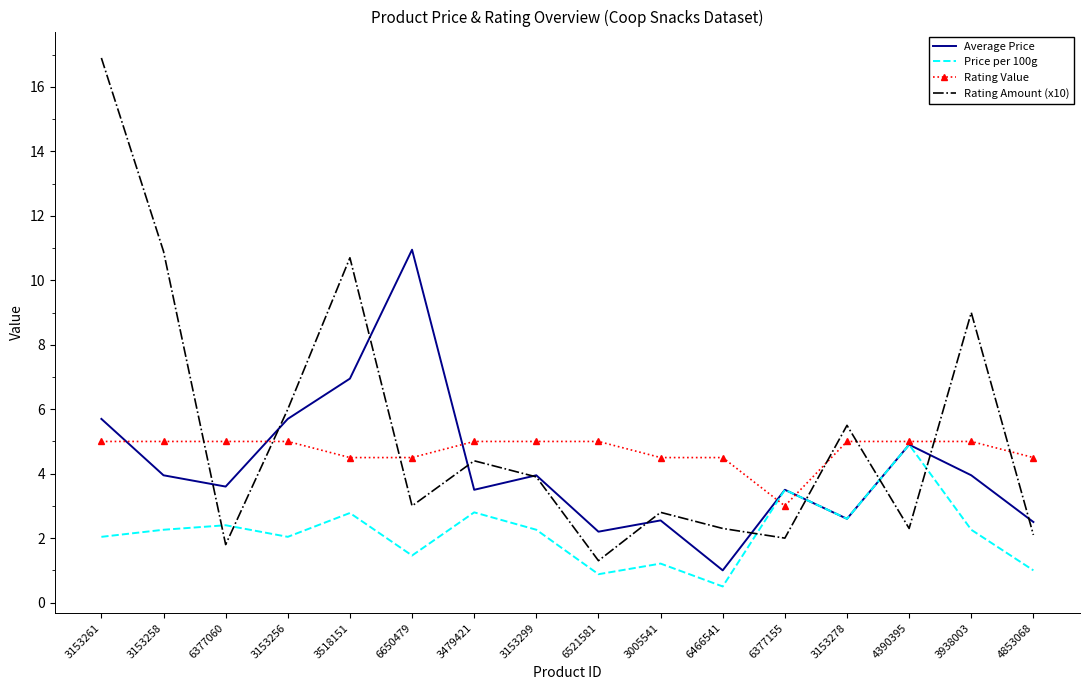

At which category does Rating Amount (x10) reach its first local valley?

6377060